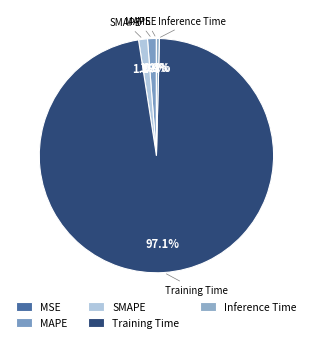

Which slice is the largest?

Training Time